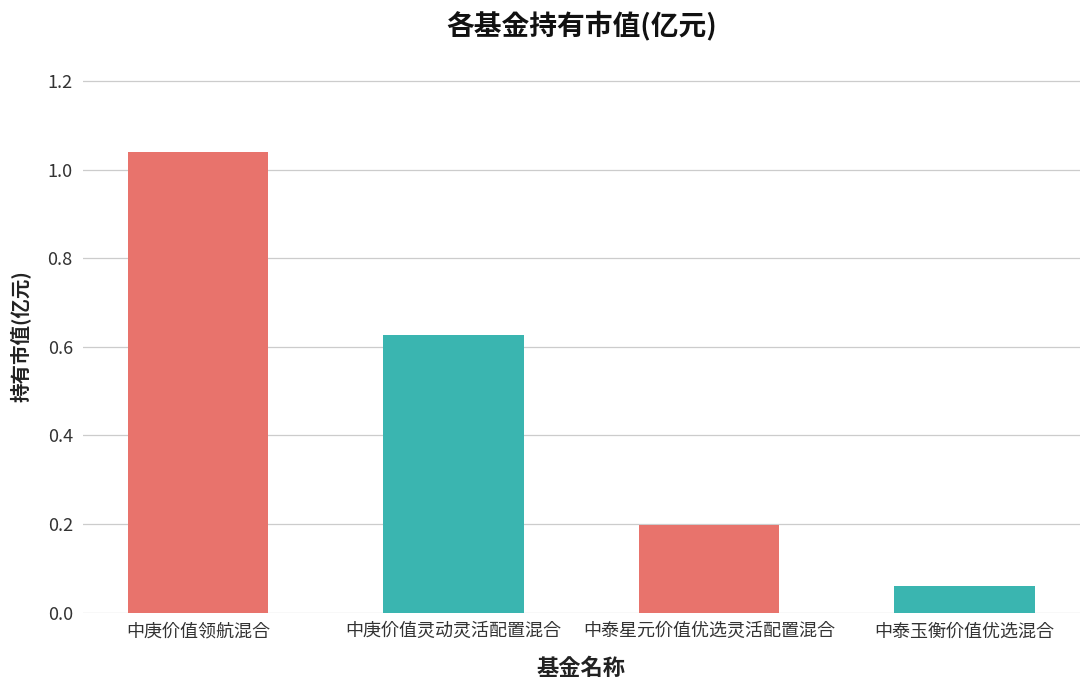

Which category has the lowest value across all series?

中泰玉衡价值优选混合